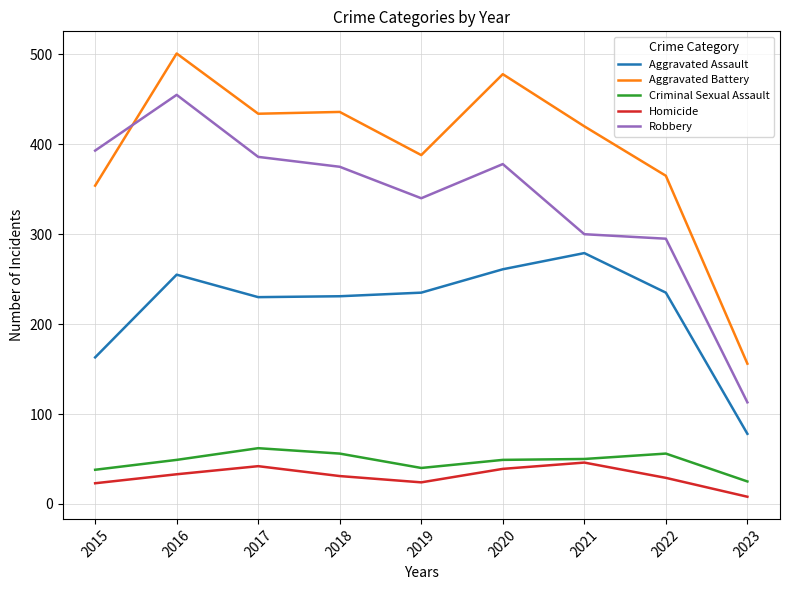

True or false: Criminal Sexual Assault and Aggravated Assault intersect in this chart.

False